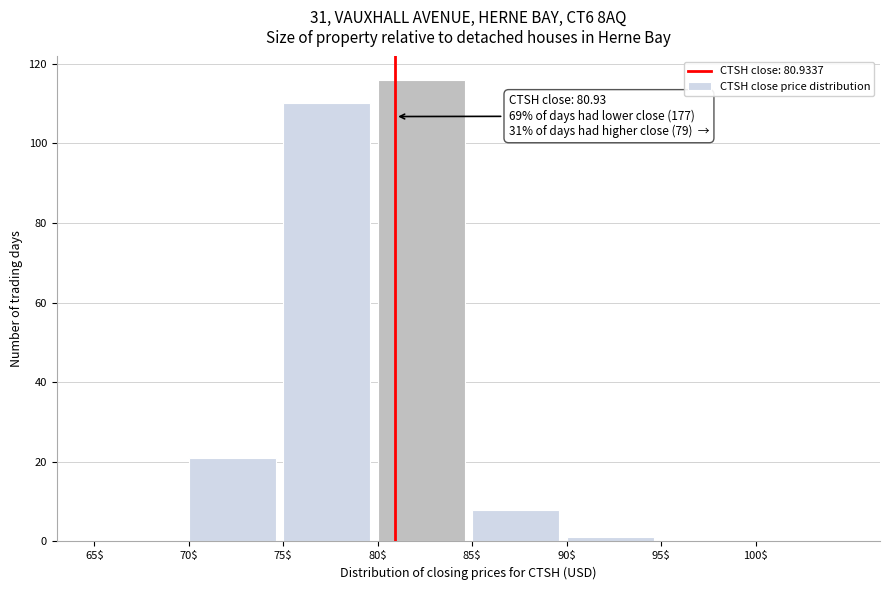

Which range on the x-axis has the tallest bar?

80 to 85